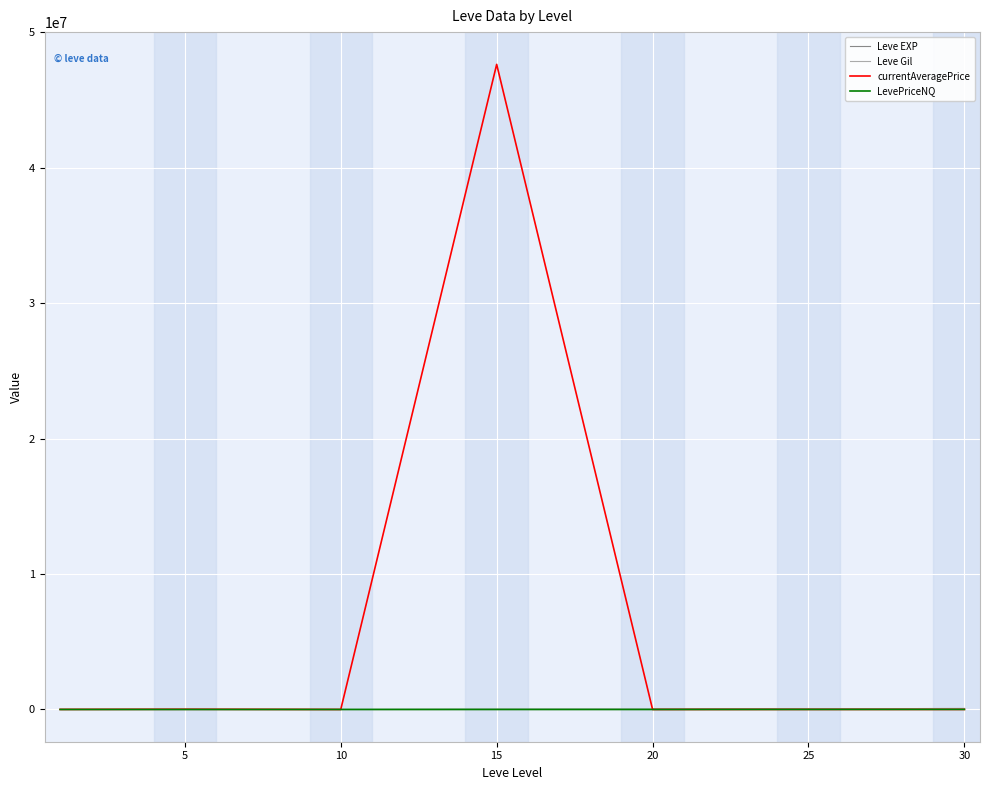

At how many categories does at least one series exceed 33883438?

1